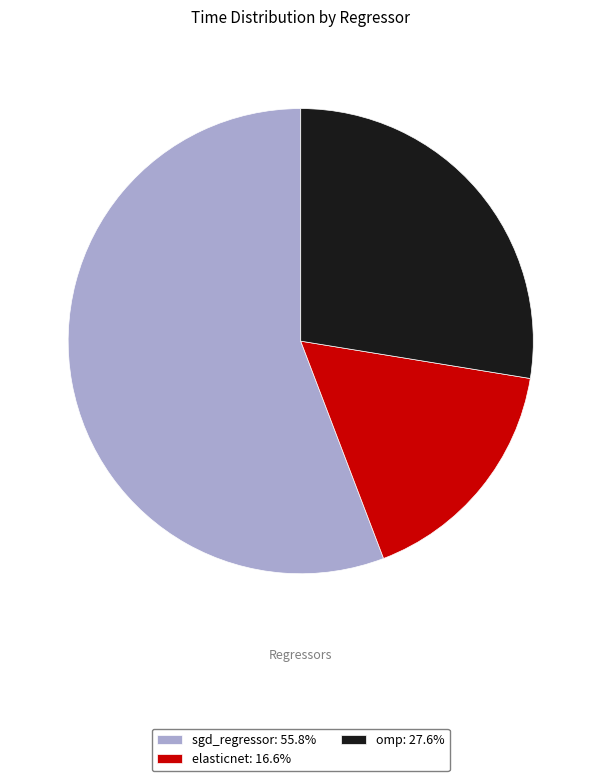

Does any single category account for the majority?

Yes